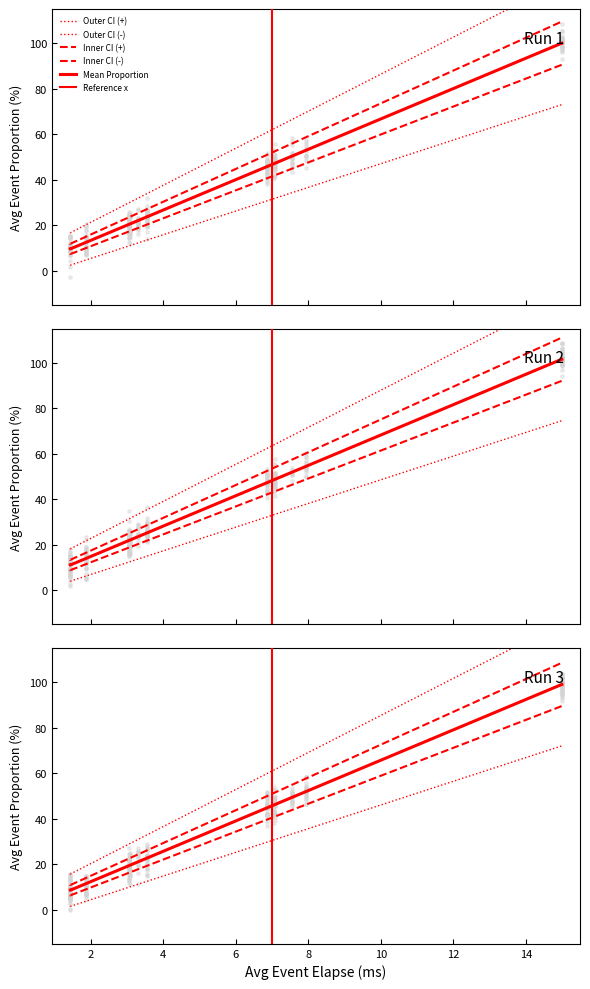

At how many categories does at least one series exceed 62?

2